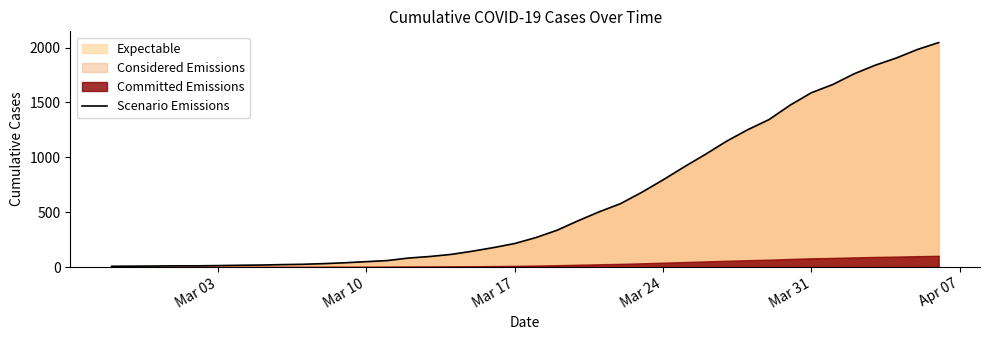

The value of Scenario Emissions at Mar 17 is 214. True or false?

True